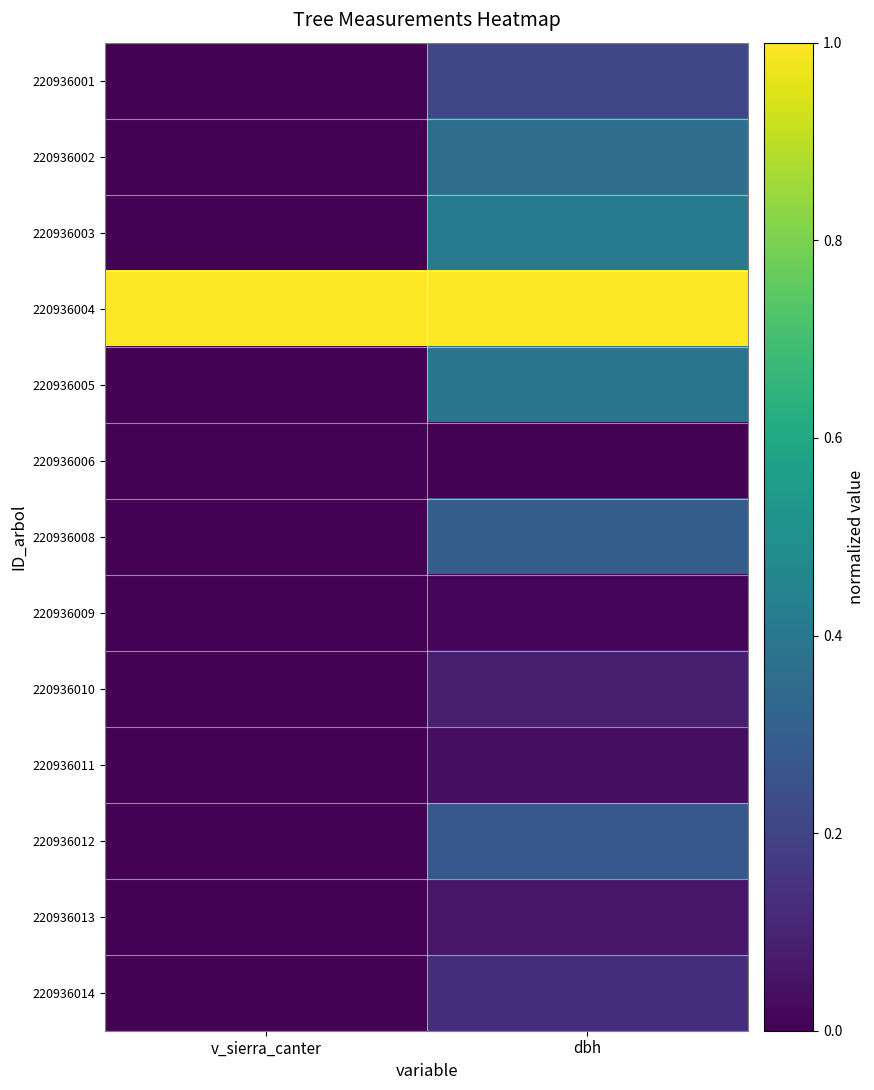

Reading right to left, extract all data points from this chart.

220936001: dbh=0.2	v_sierra_canter=0.0
220936002: dbh=0.4	v_sierra_canter=0.0
220936003: dbh=0.4	v_sierra_canter=0.0
220936004: dbh=1.0	v_sierra_canter=1.0
220936005: dbh=0.4	v_sierra_canter=0.0
220936006: dbh=0.0	v_sierra_canter=0.0
220936008: dbh=0.3	v_sierra_canter=0.0
220936009: dbh=0.0	v_sierra_canter=0.0
220936010: dbh=0.1	v_sierra_canter=0.0
220936011: dbh=0.0	v_sierra_canter=0.0
220936012: dbh=0.3	v_sierra_canter=0.0
220936013: dbh=0.1	v_sierra_canter=0.0
220936014: dbh=0.1	v_sierra_canter=0.0